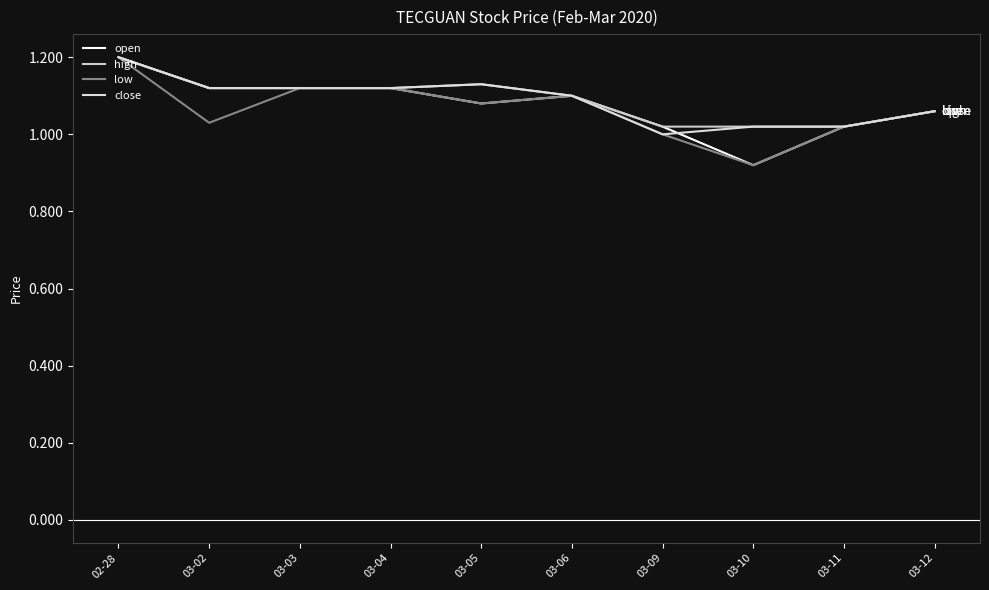

Reading left to right, list all the values displayed in this chart.

open: 1.2	1.1	1.1	1.1	1.1	1.1	1.0	0.9	1.0	1.1
high: 1.2	1.1	1.1	1.1	1.1	1.1	1.0	1.0	1.0	1.1
low: 1.2	1.0	1.1	1.1	1.1	1.1	1.0	0.9	1.0	1.1
close: 1.2	1.1	1.1	1.1	1.1	1.1	1.0	1.0	1.0	1.1